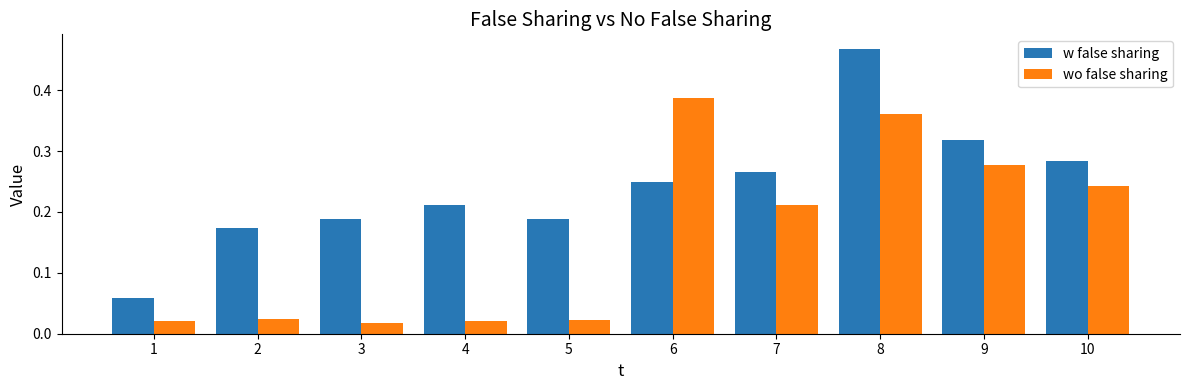

How many data points does each series have?

10